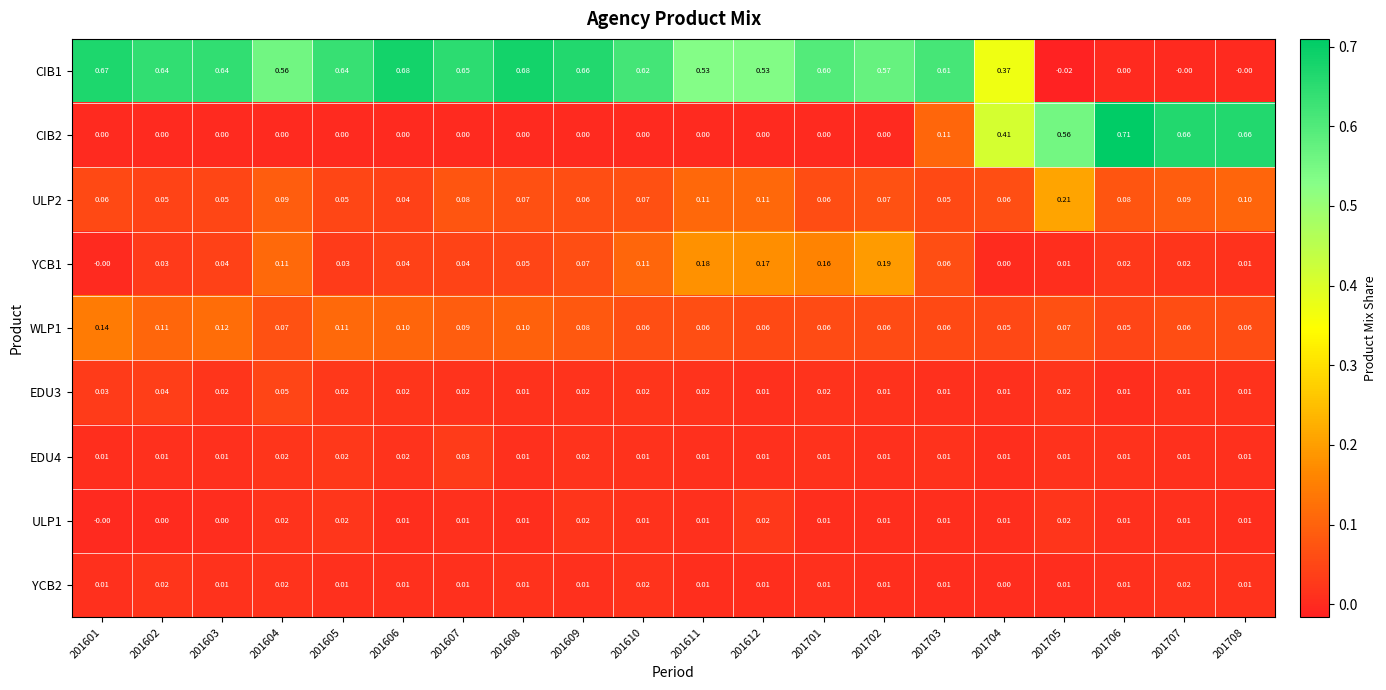

At how many categories does at least one series exceed 0?

20